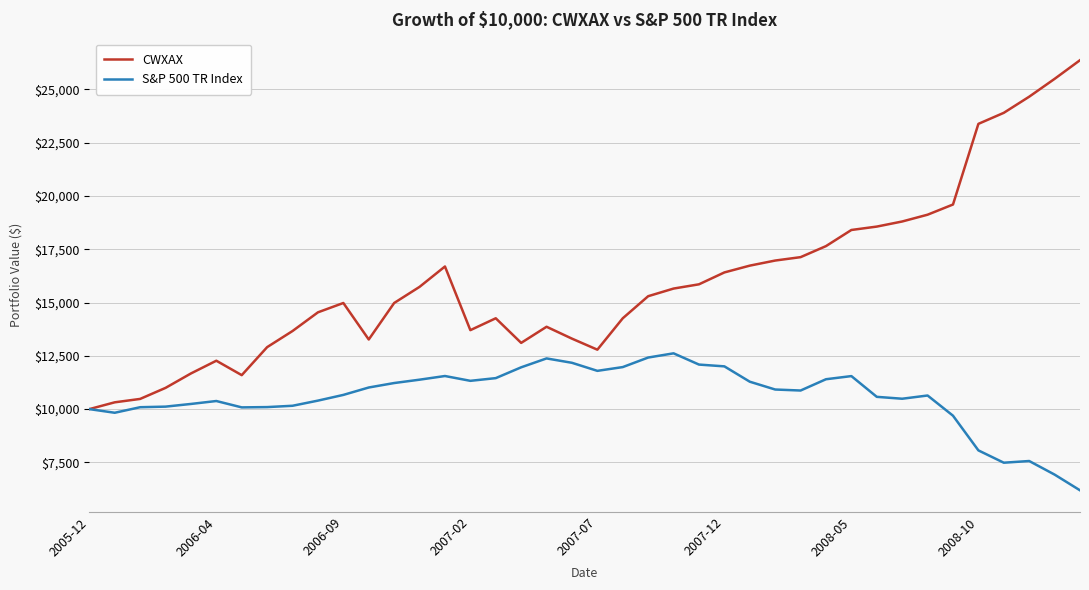

List the series in order of their overall mean, lowest first.

S&P 500 TR Index, CWXAX